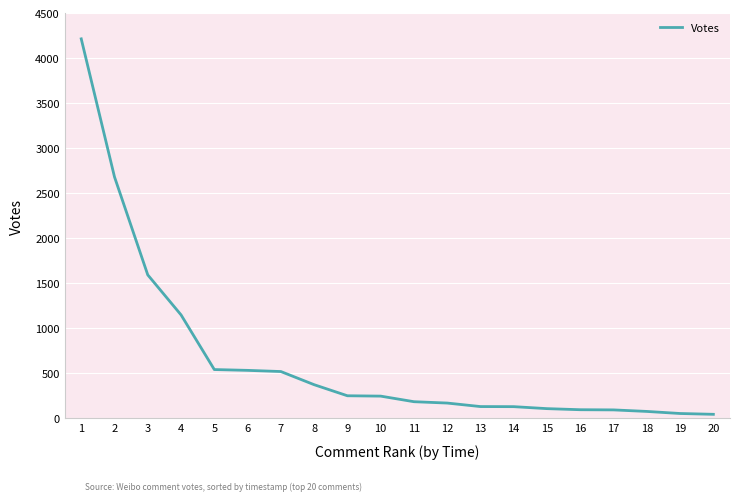

Is this an area chart (filled region under the line)?

No